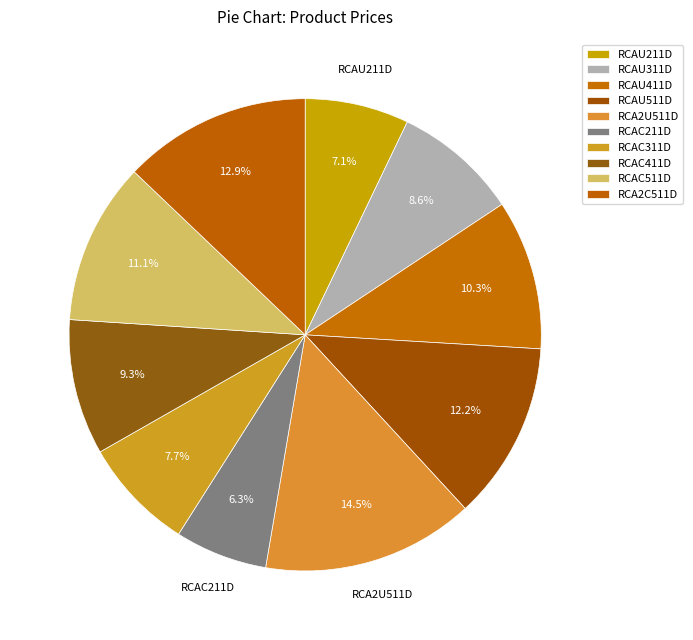

Between RCAC211D and RCAU211D, which is larger?

RCAU211D